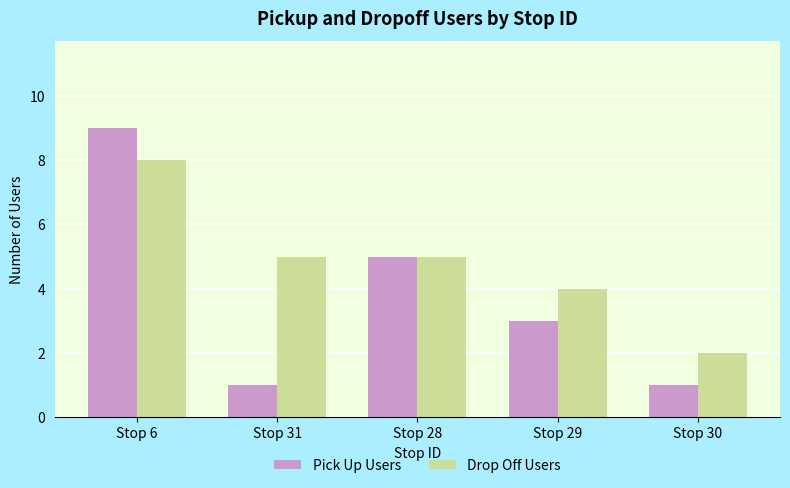

What is the difference between the second highest and second lowest values in the Pick Up Users series?

4